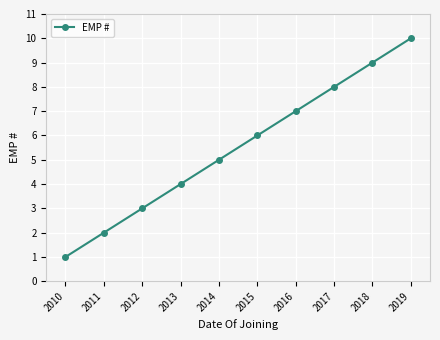

Rank the categories by value from highest to lowest.

2019, 2018, 2017, 2016, 2015, 2014, 2013, 2012, 2011, 2010